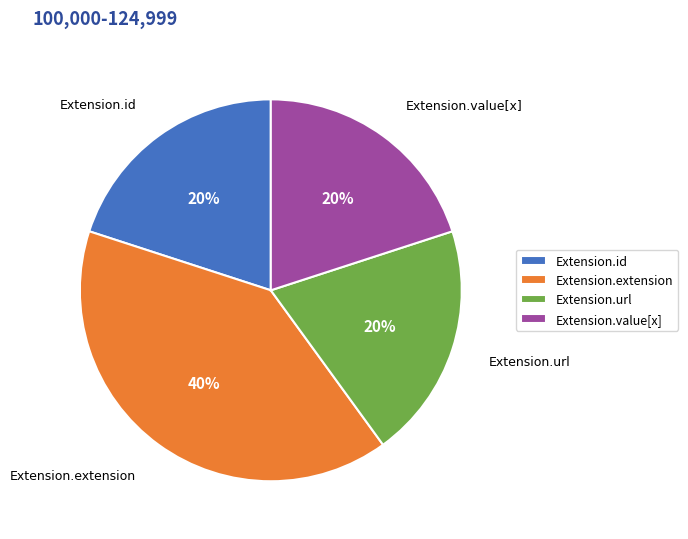

To the nearest percent, what is the combined percentage of Extension.value[x] and Extension.id?

40%